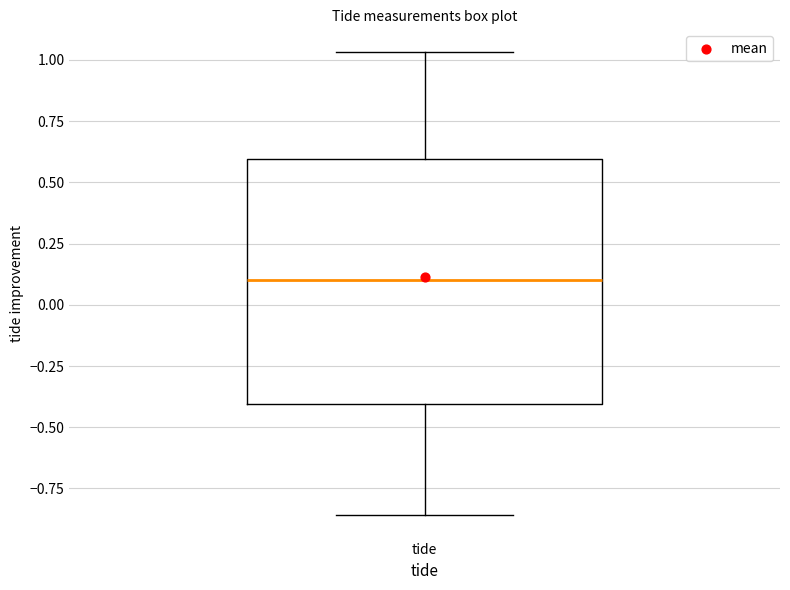

Where does the lower whisker of the box for tide end on the y-axis? The values are not printed on the chart, so give them approximately, as read against the axis.

-0.85